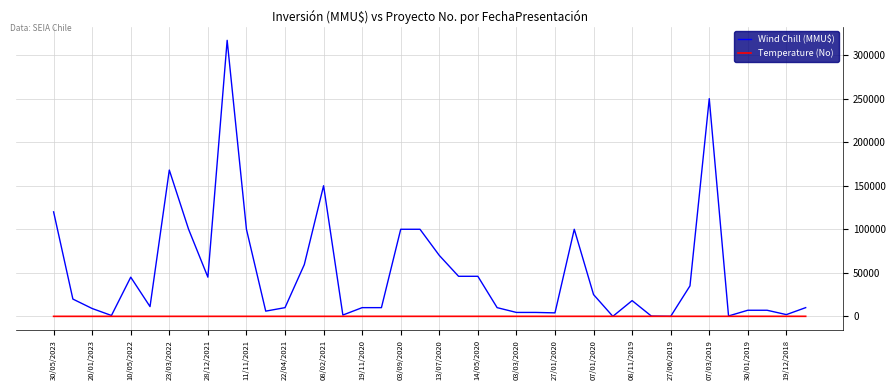

Rank the series by their average value, from highest to lowest.

Wind Chill (MMU$), Temperature (No)